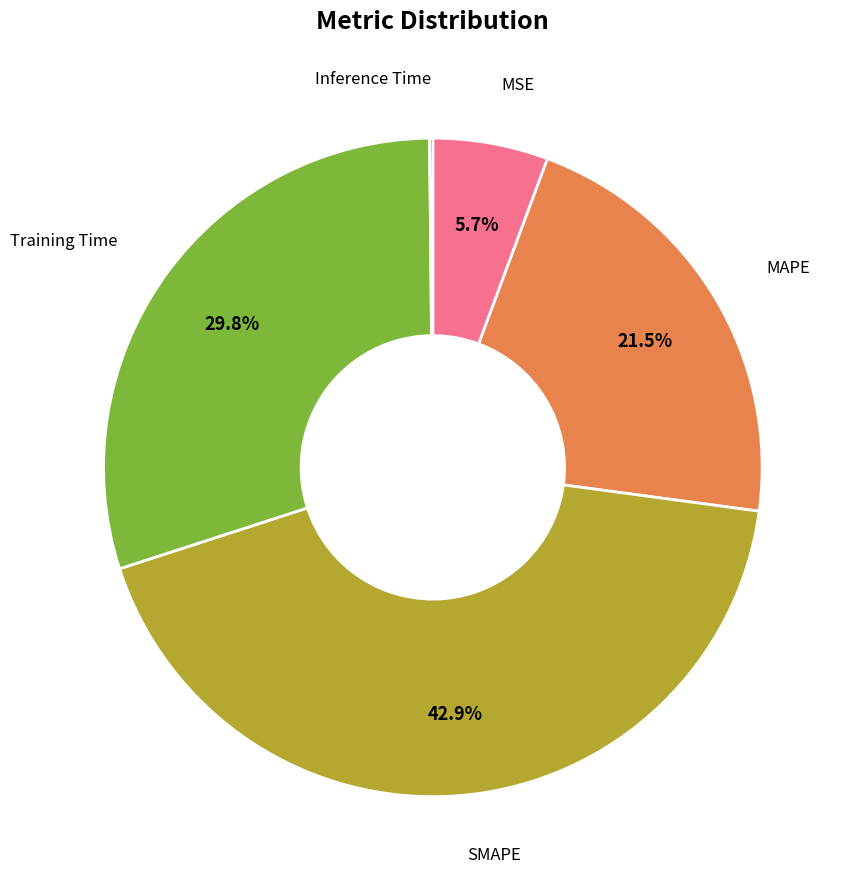

Is there any slice that represents more than half of the pie?

No